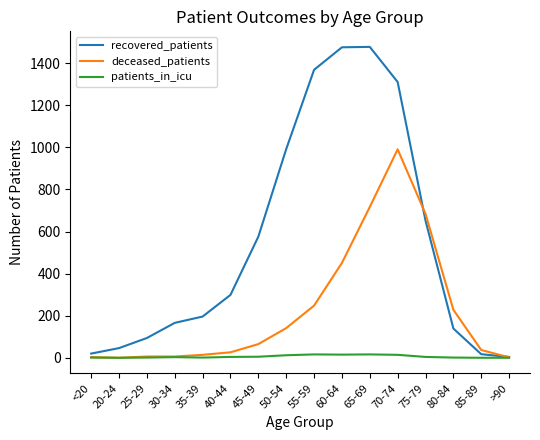

Rank the series by their average value, from highest to lowest.

recovered_patients, deceased_patients, patients_in_icu